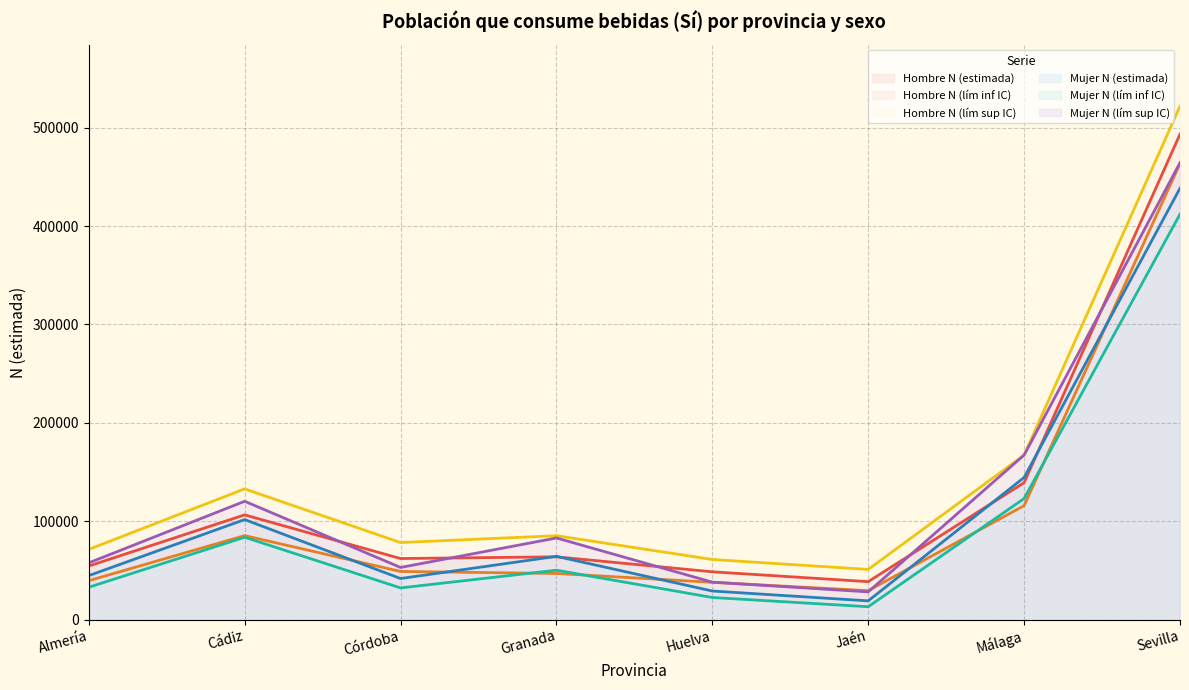

The value of Mujer N (estimada) at Huelva is 29083. True or false?

True